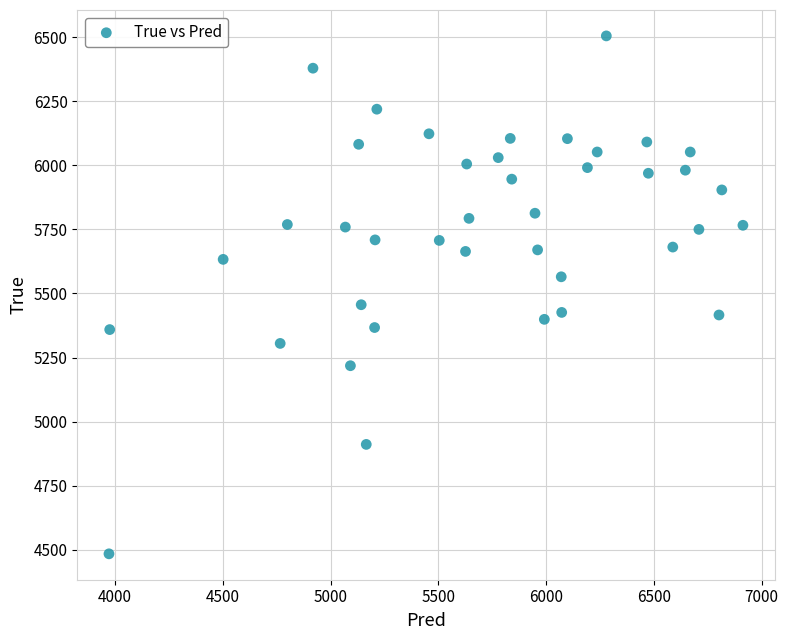

What Y value in the scatter plot is closest to 5494?

5456